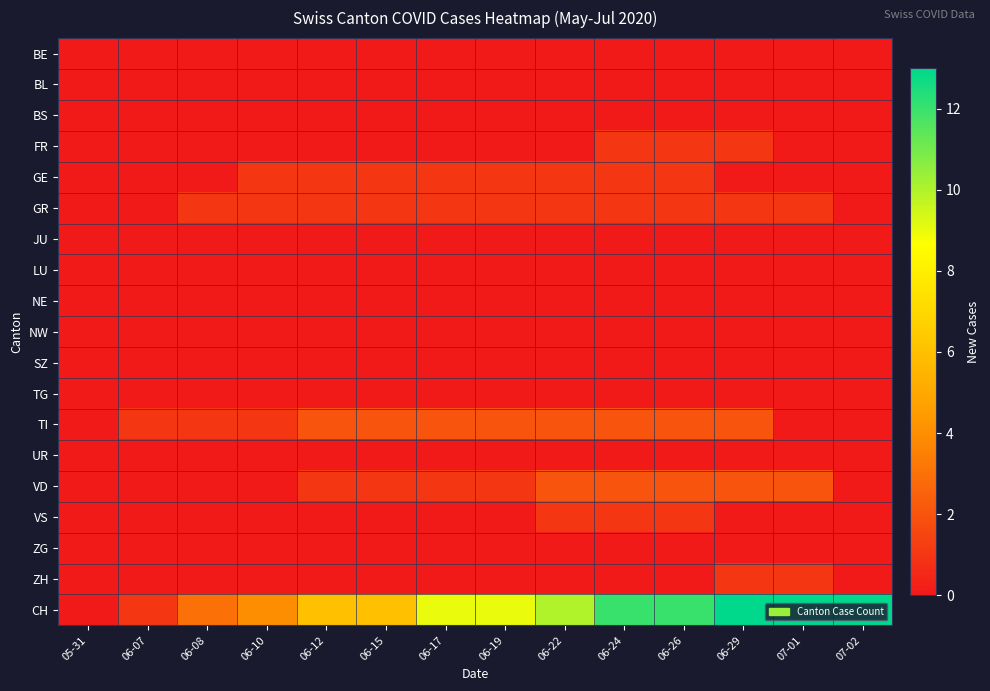

Rank the series by their maximum value, from highest to lowest.

CH, TI, VD, FR, GE, GR, VS, ZH, BE, BL, BS, JU, LU, NE, NW, SZ, TG, UR, ZG